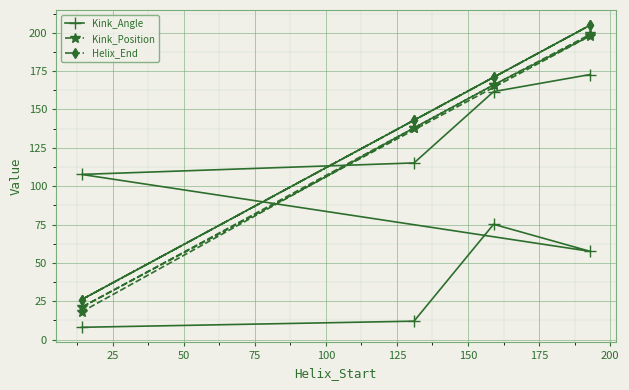

What is the difference between the maximum and minimum values in the Helix_End series?

179.0